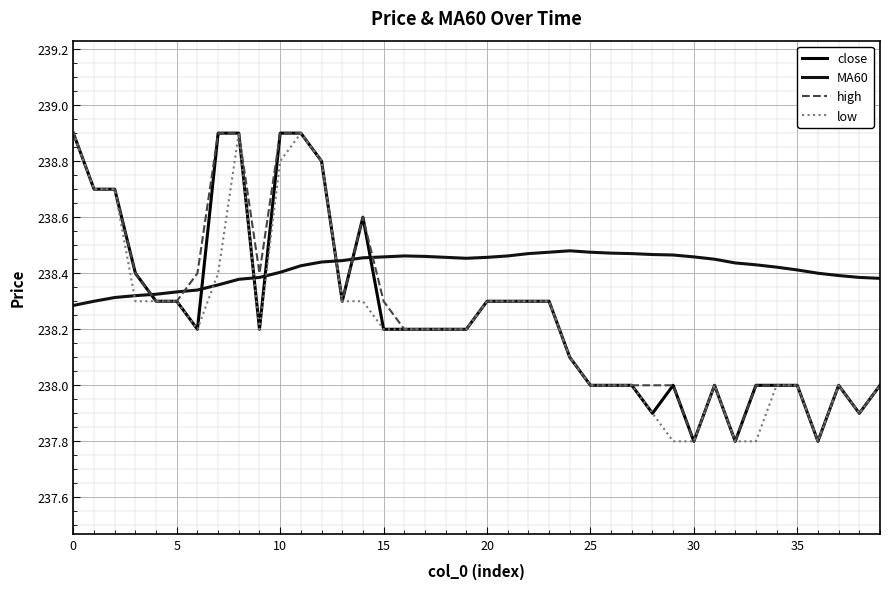

True or false: MA60 has more than 2 interior local peaks.

False